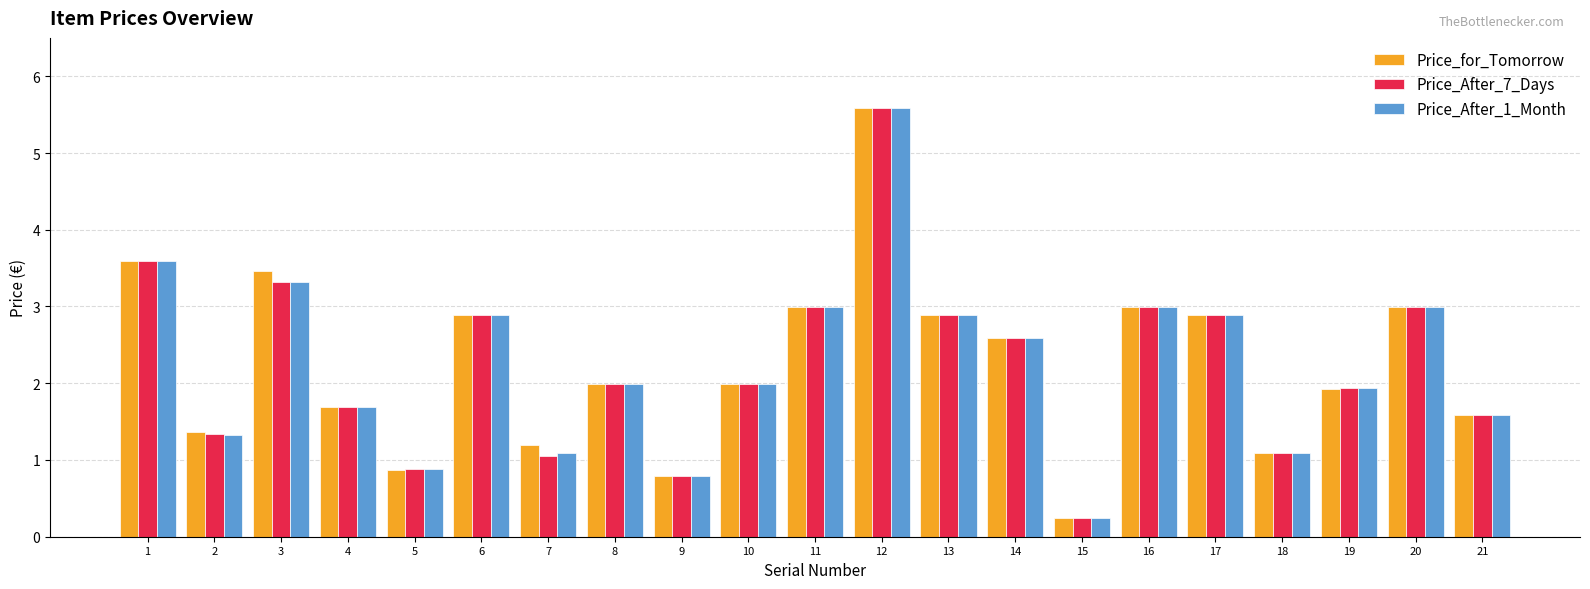

What is the difference between the maximum and minimum values in the Price_After_7_Days series?

5.3